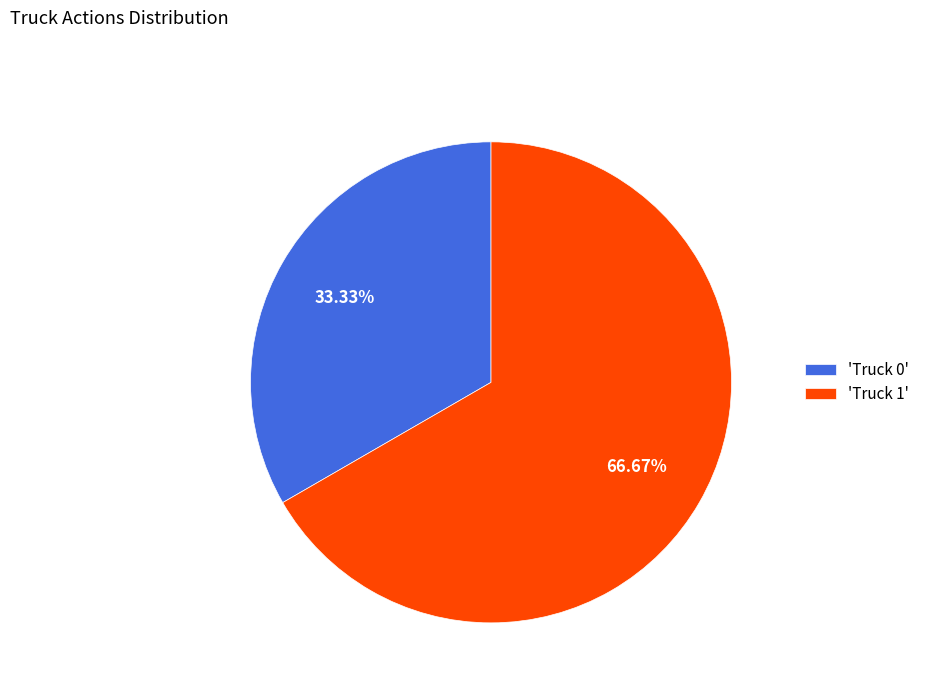

What is the majority slice?

'Truck 1'